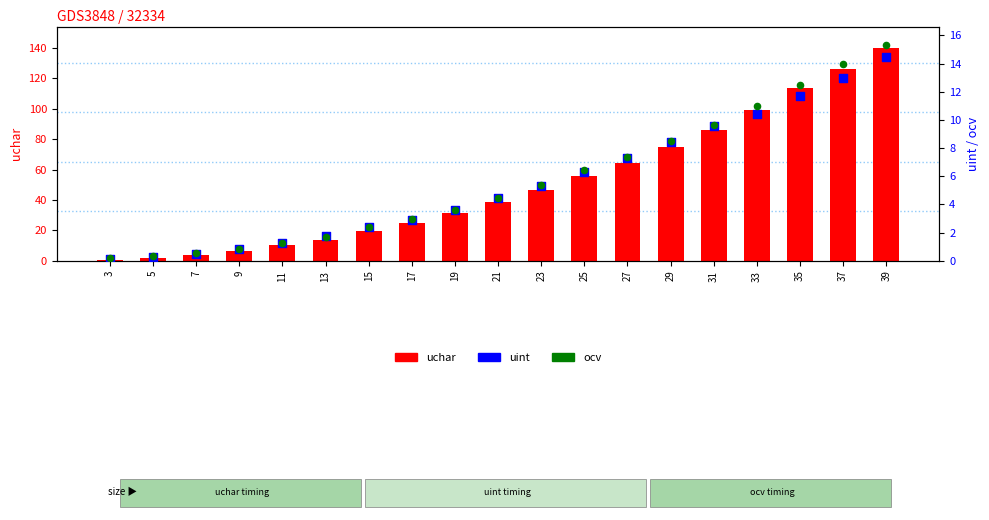

Which series has the widest spread of Y values?

uchar